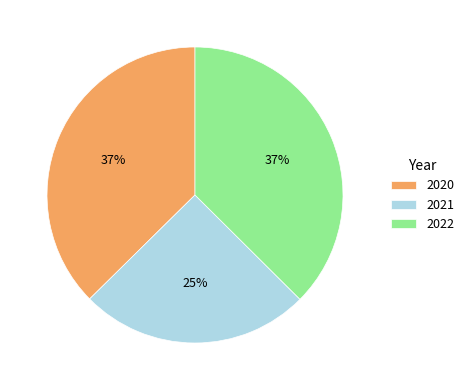

Approximately how many times larger is the value at 2020 compared to 2021?

1.5